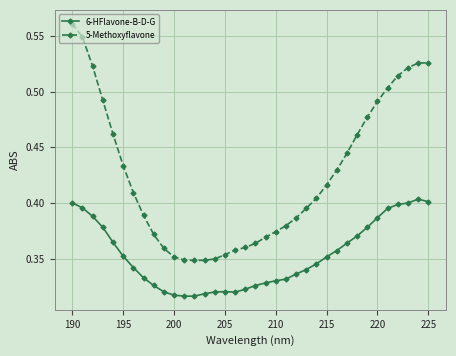

Which series has the largest range (max minus min)?

5-Methoxyflavone